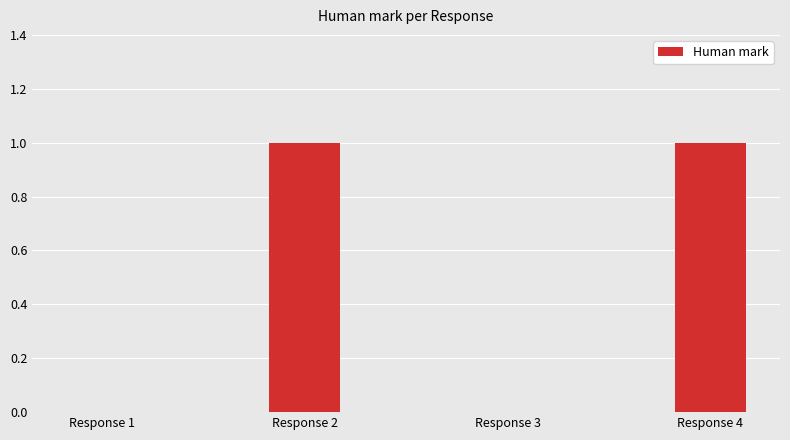

Approximately how many times larger is the value at Response 2 compared to Response 4?

1.0